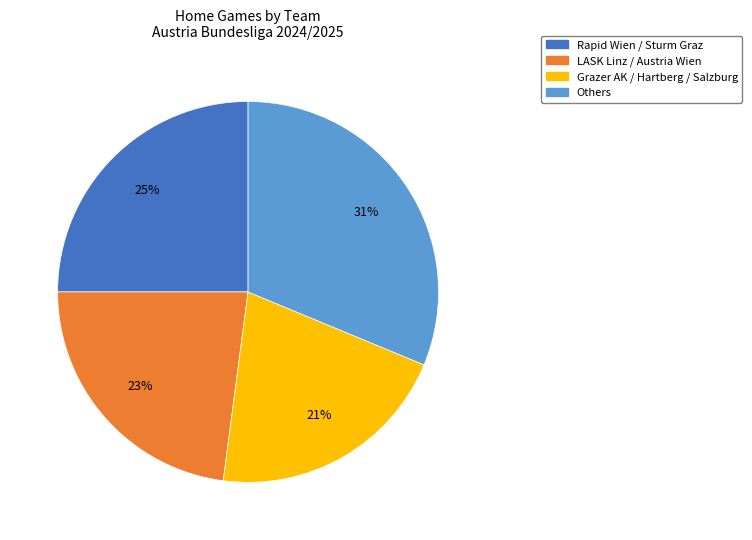

How many segments does this pie chart have?

4